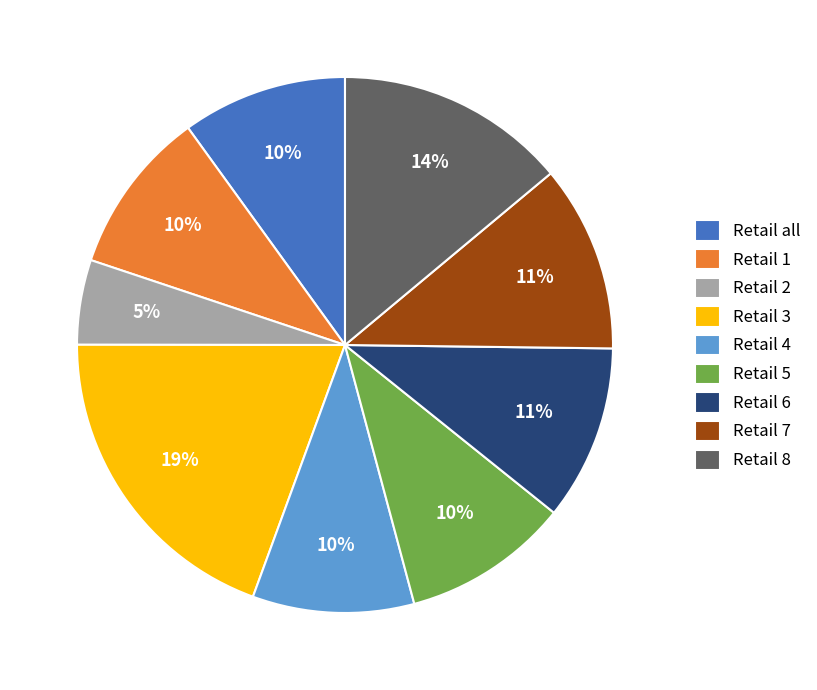

Combined, do Retail 1 and Retail 5 account for over 50%?

No